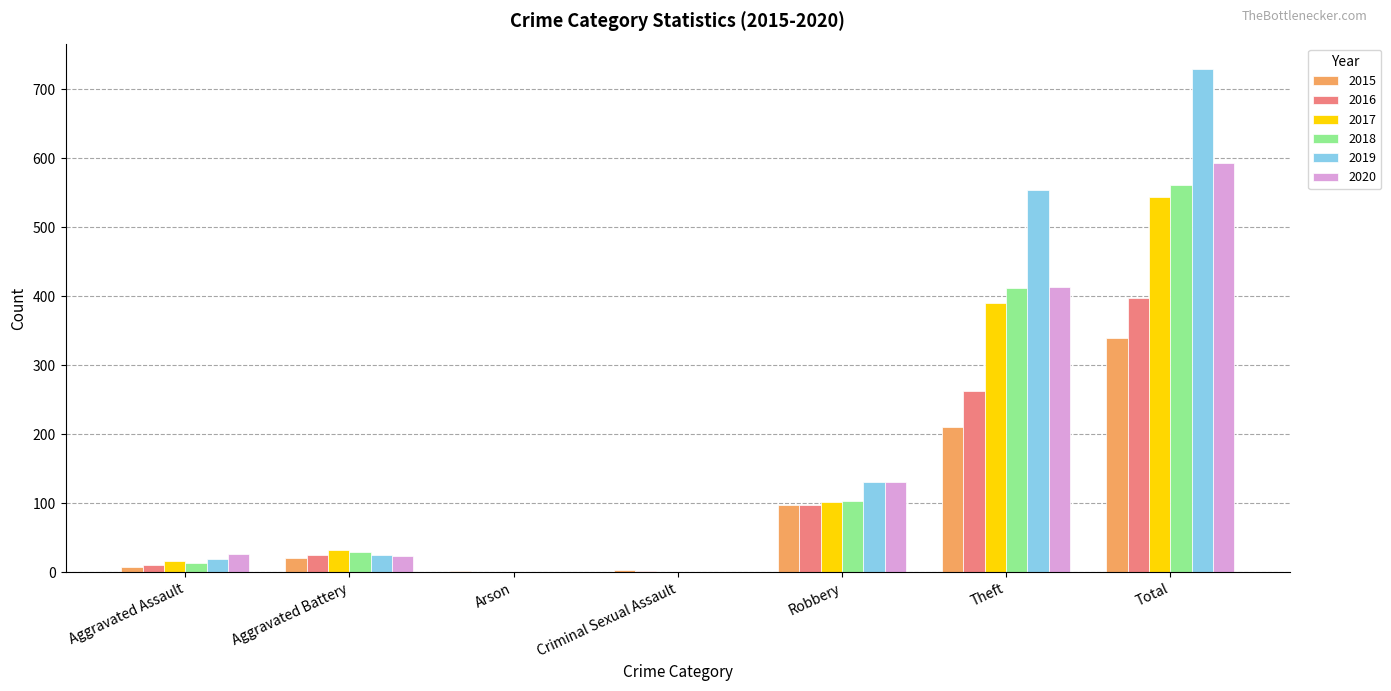

Is the value of 2020 at Total greater than the value of 2016 at Total?

Yes